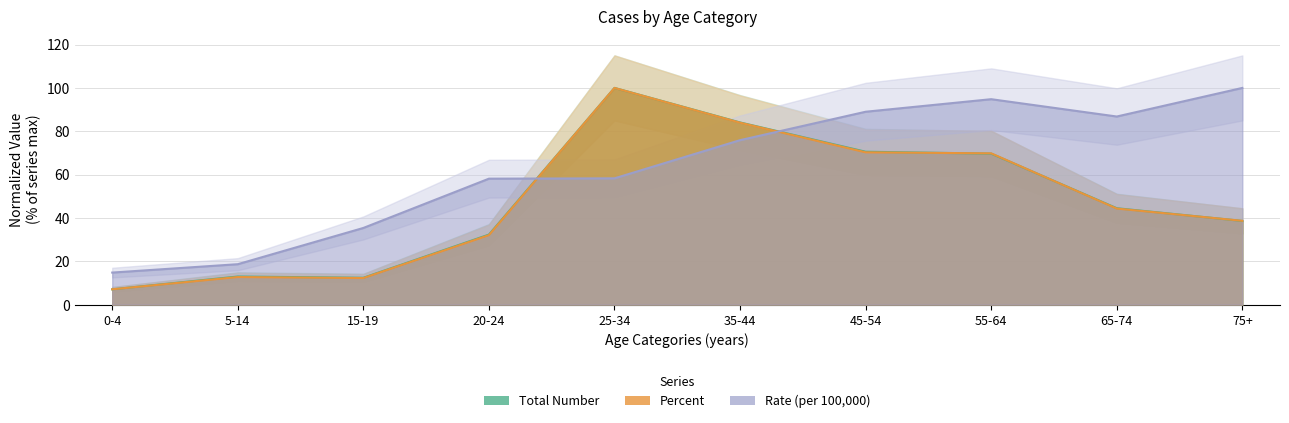

Where does the Percent series first go above 44?

25-34